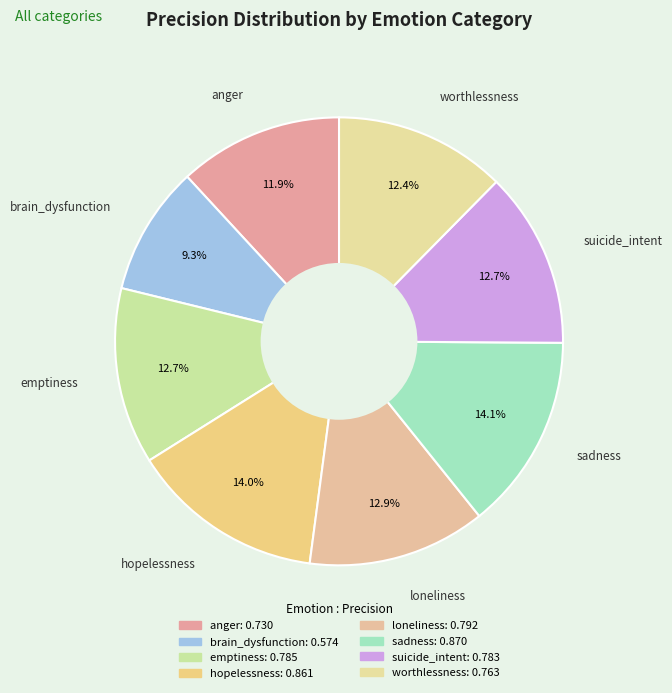

How many slices are in this pie chart?

8